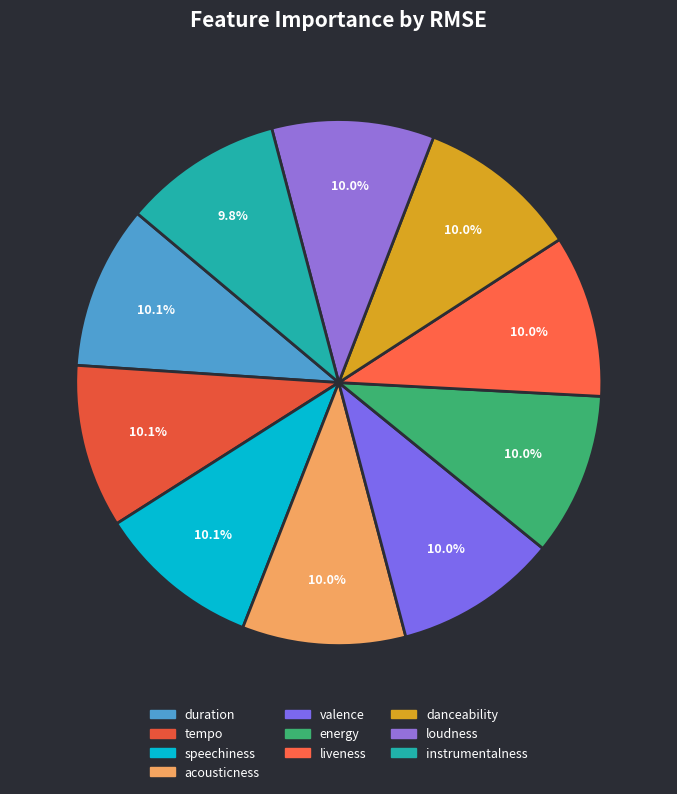

How many segments does this pie chart have?

10